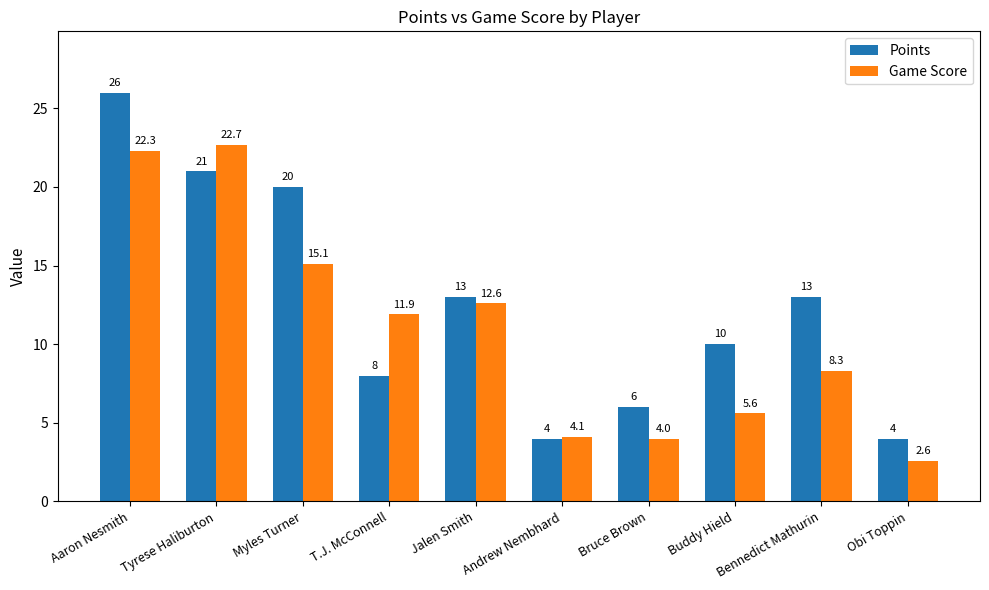

What is the total value across all series at Buddy Hield?

15.6